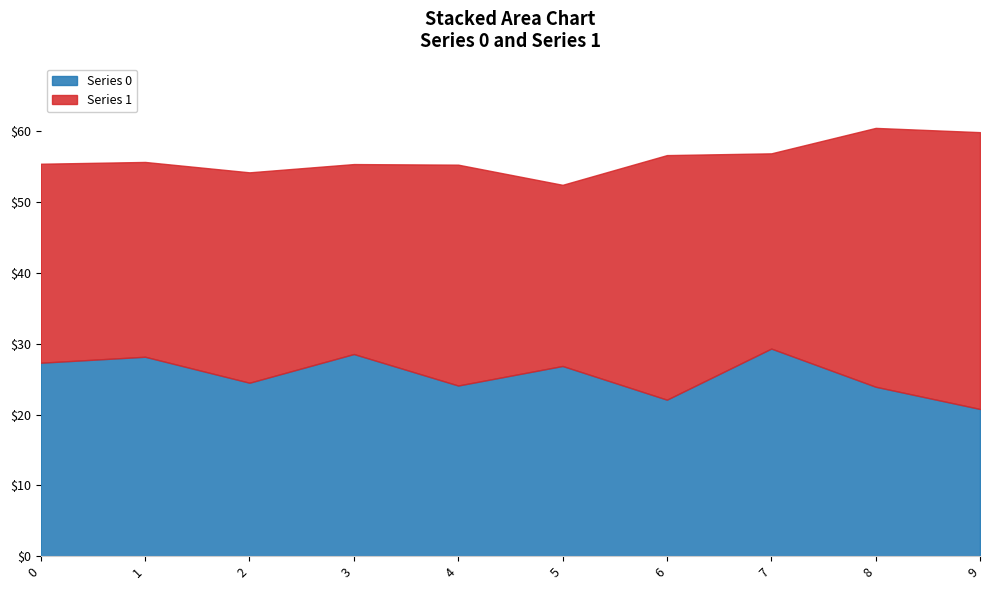

Read the Series 1 value at 7.

27.6